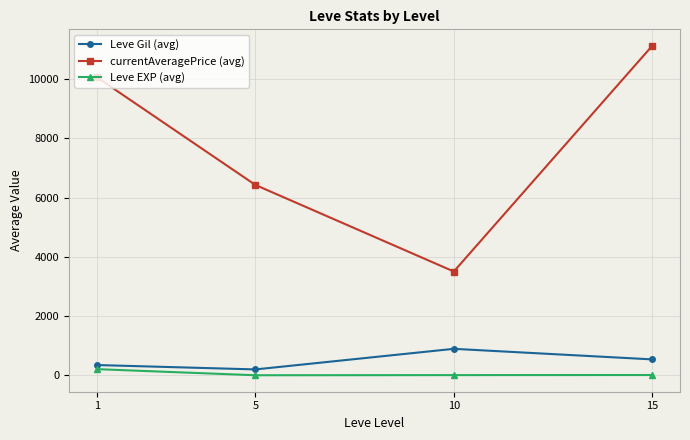

What is the difference between the Leve EXP (avg) values at 10 and 5?

4.7